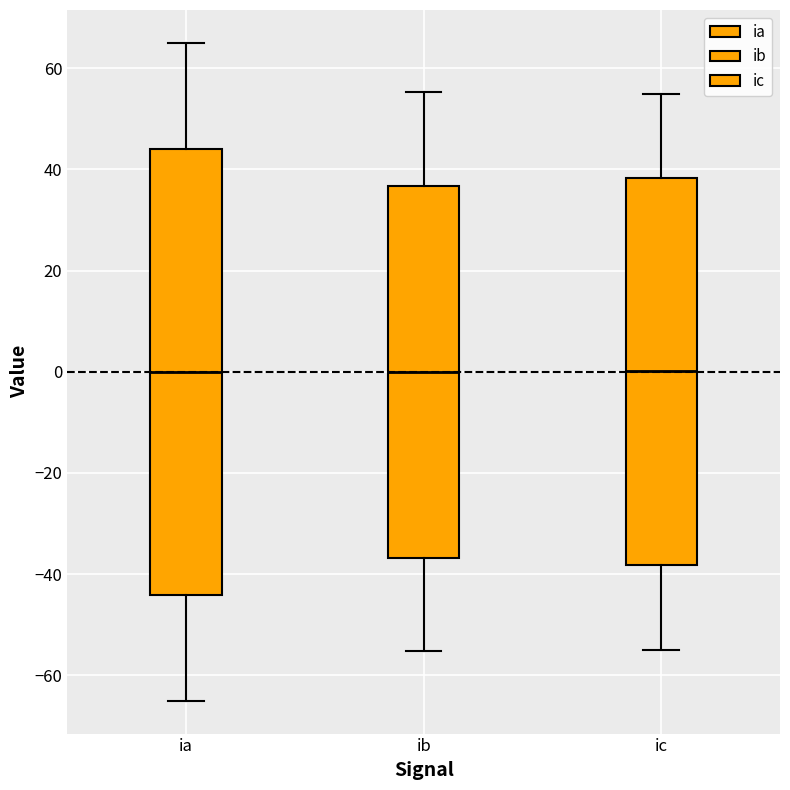

Reading left to right, read every box against the y-axis: the position of its median line, the range the box covers, and the ends of its whiskers. The values are not printed on the chart, so give them approximately, as read against the axis.

ia: median 0, box -44 to 44, whiskers -66 to 64
ib: median 0, box -36 to 36, whiskers -56 to 56
ic: median 0, box -38 to 38, whiskers -56 to 54